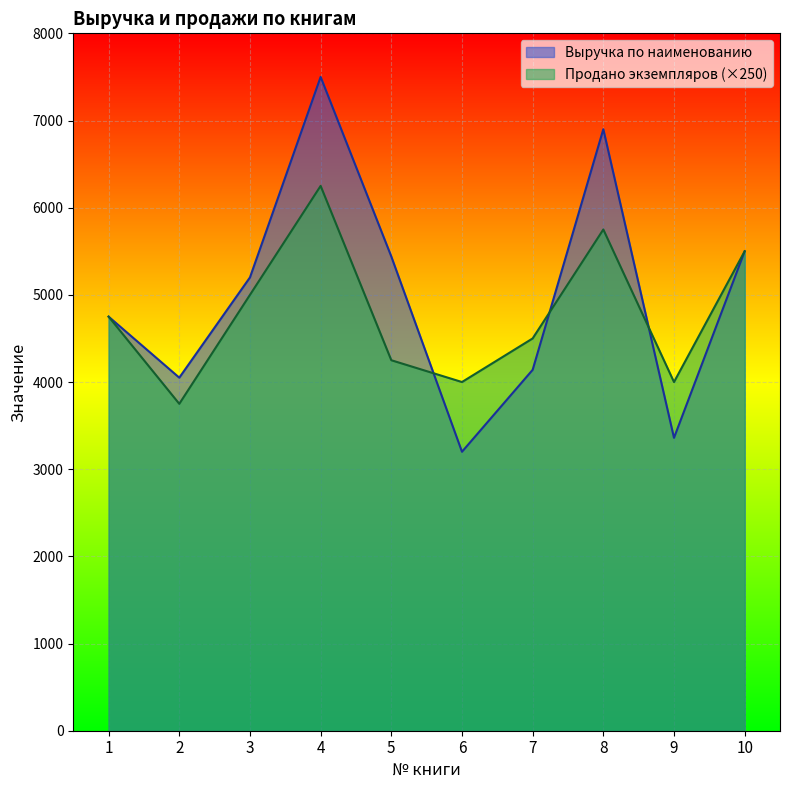

In Выручка по наименованию, how many points are lower than both neighbors (excluding endpoints)?

3